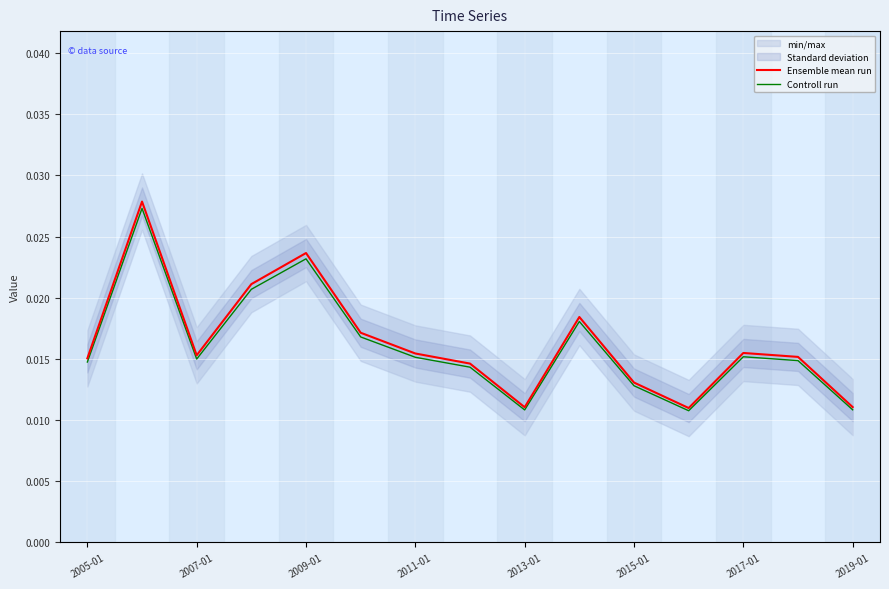

At how many categories does at least one series exceed 0?

15